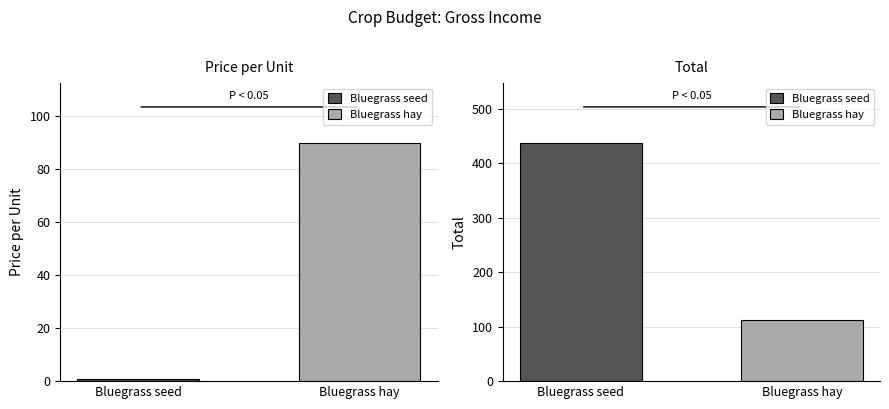

The Price per Unit series shows 90.0 at Bluegrass hay. True or false?

True